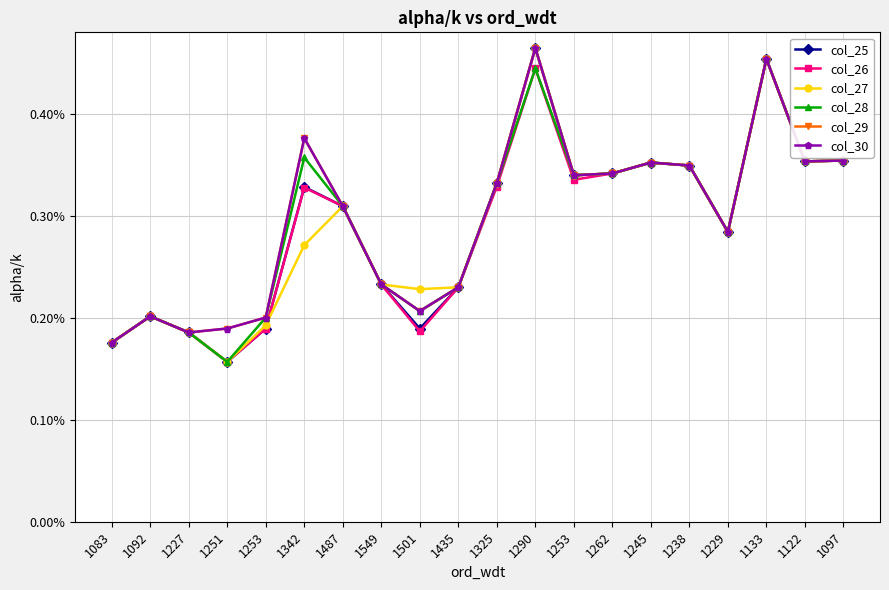

The col_29 series shows 0.0 at 1253. True or false?

True